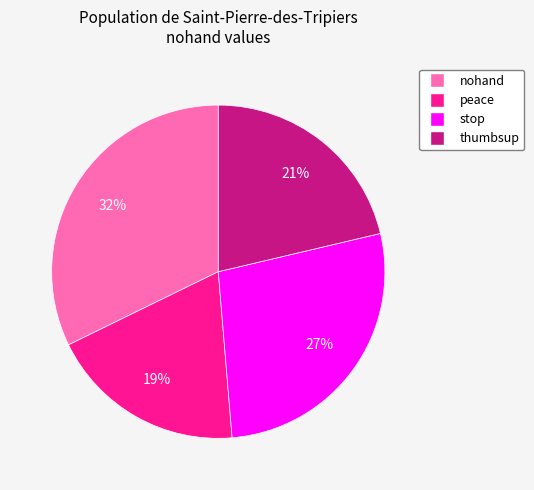

Rank the categories by value from highest to lowest.

nohand, stop, thumbsup, peace